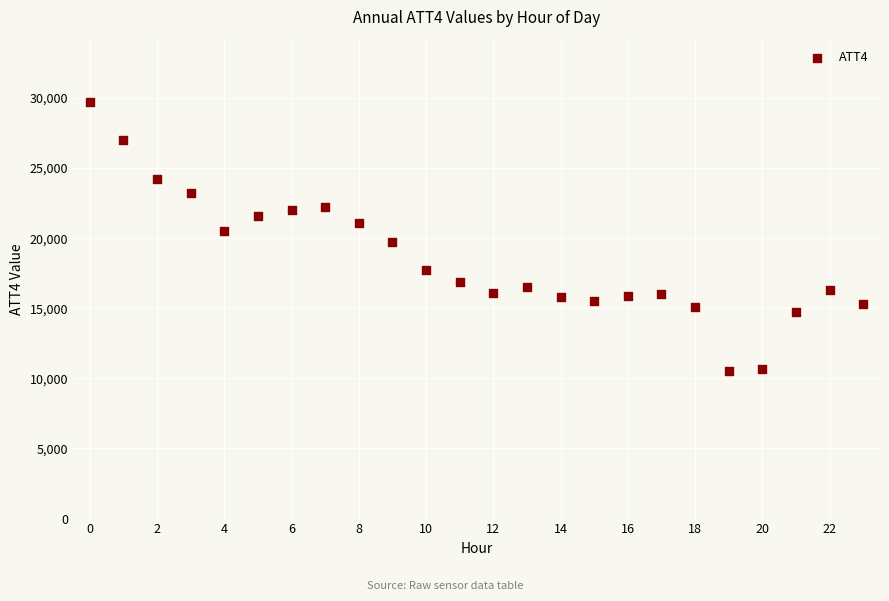

What is the range of Y values (max minus min)?

19200